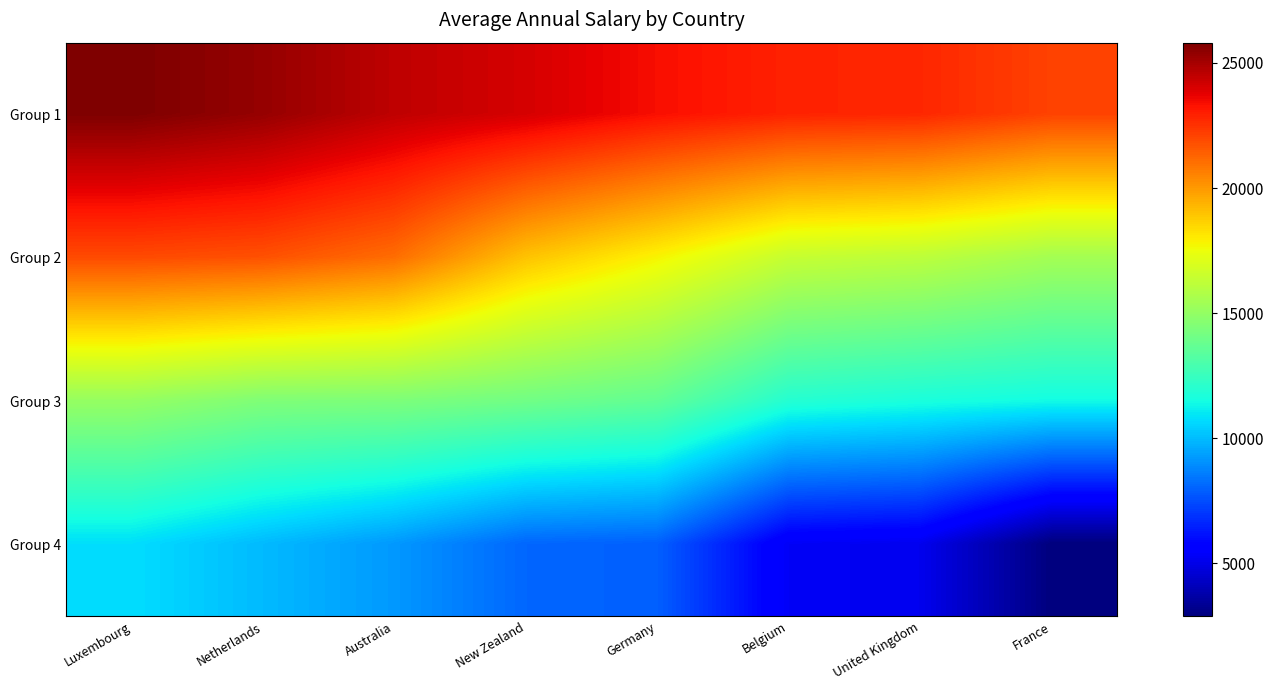

How many series are shown in this chart?

4